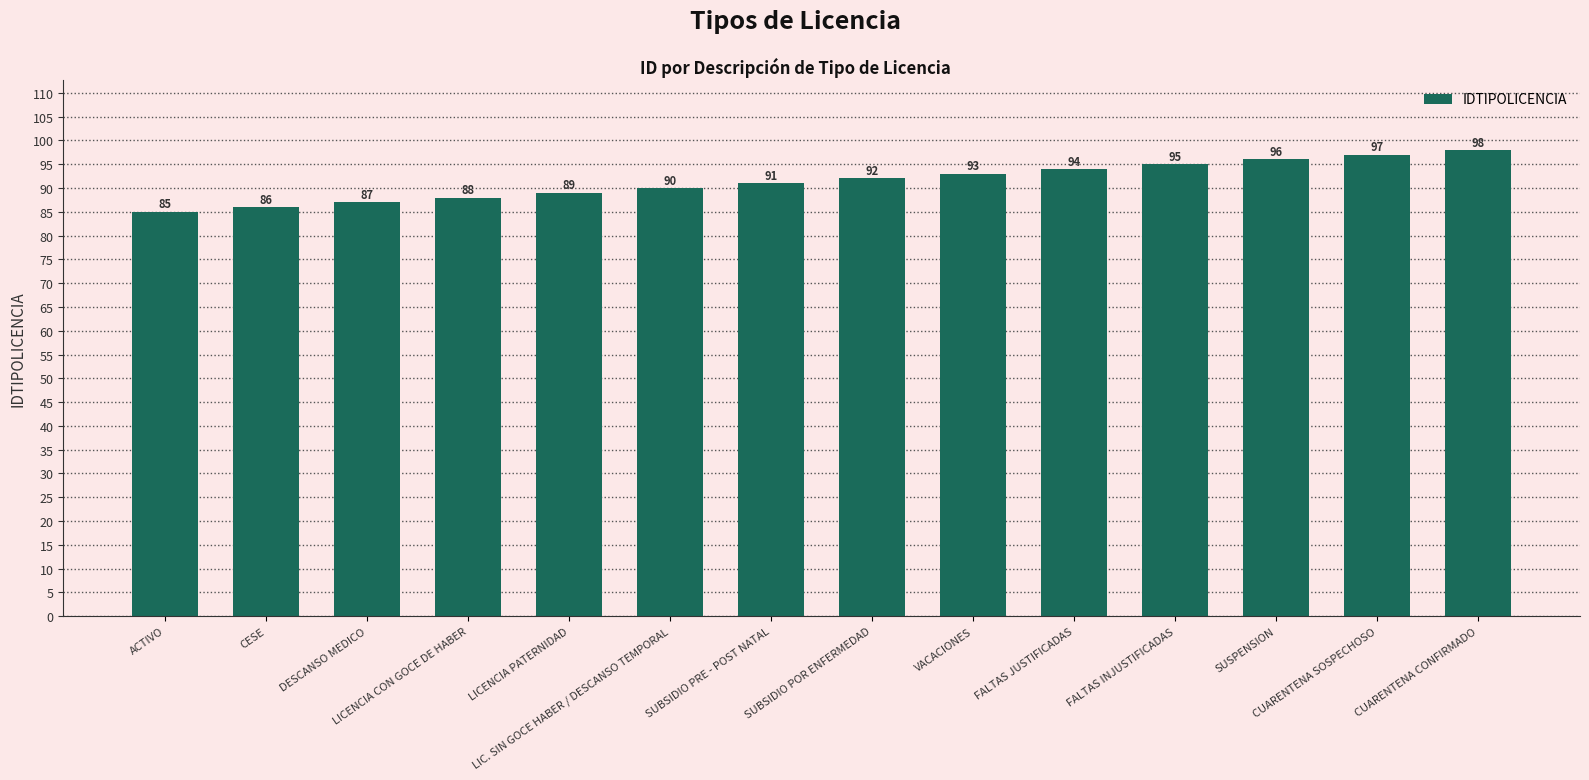

How many data points are less than 92?

7